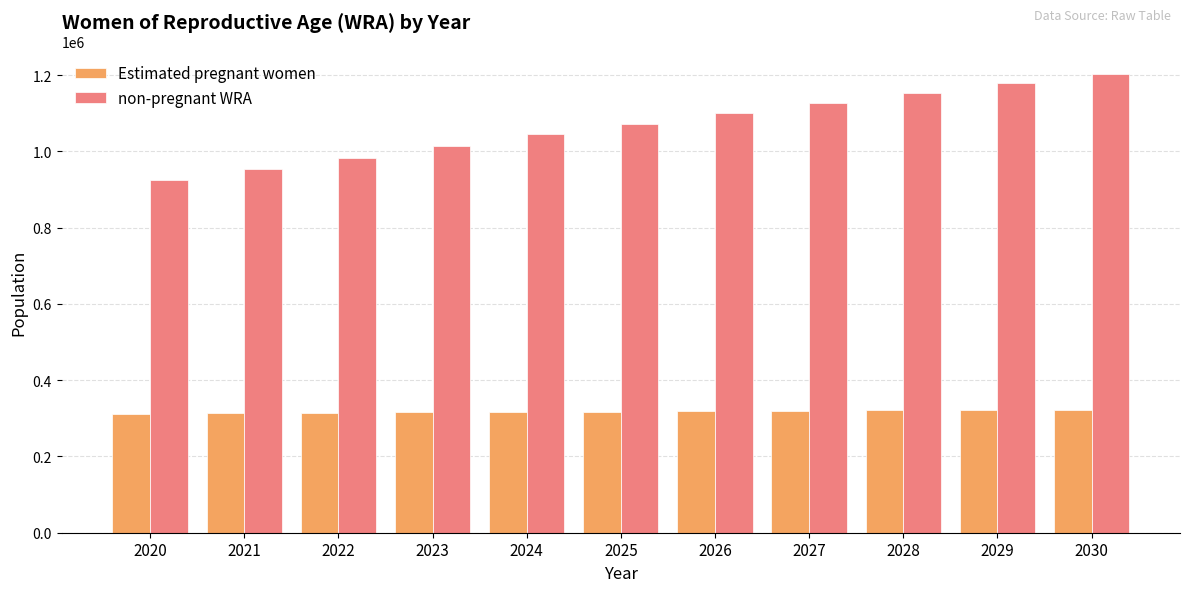

At which label does non-pregnant WRA first exceed 1072499?

2025